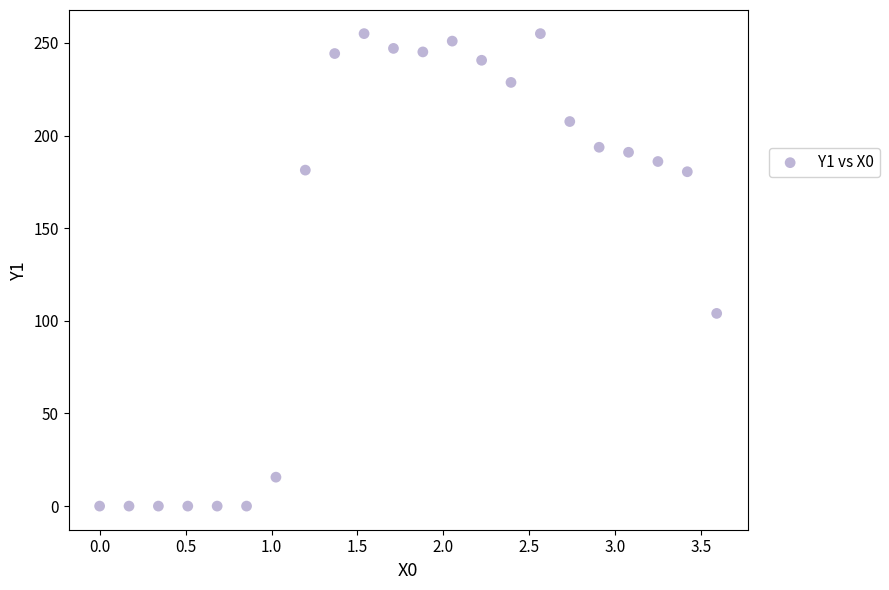

What is the range of Y values (max minus min)?

255.0